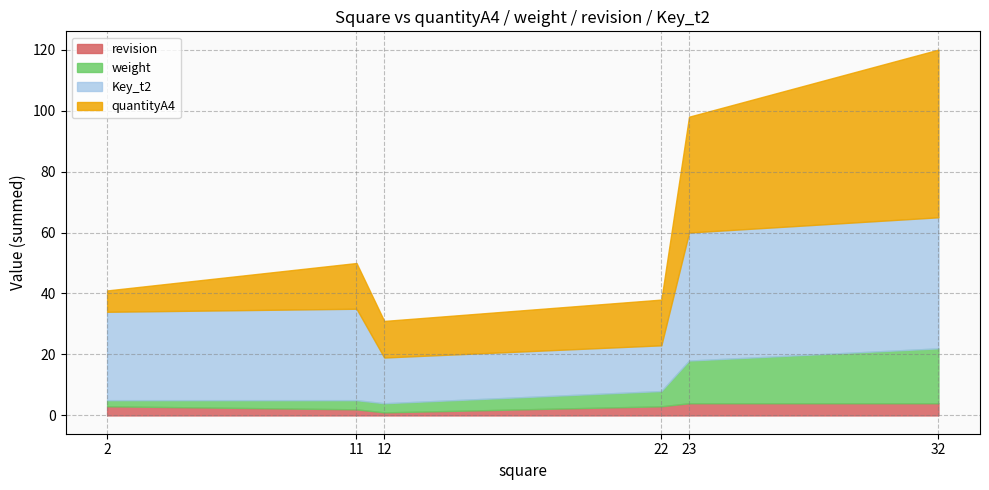

How many values in the weight series are below 5?

3